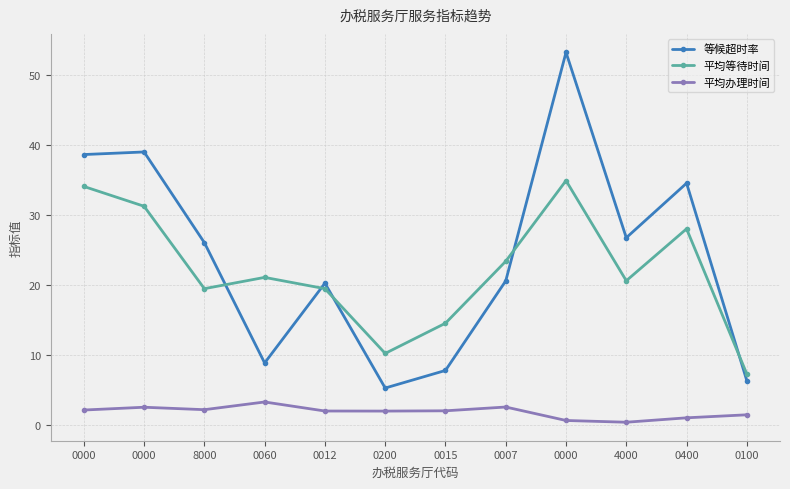

The 平均等待时间 series shows 19.5 at 0012. True or false?

True